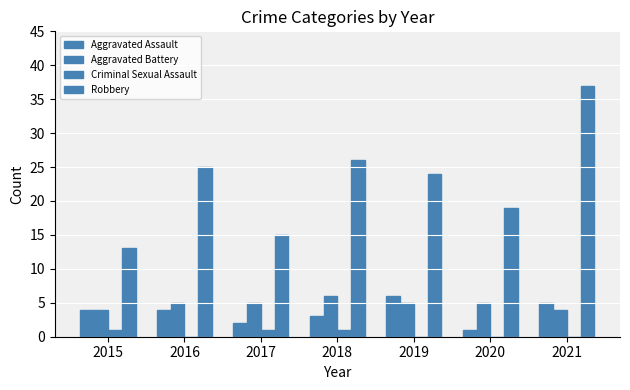

What is the sum of all Aggravated Assault values?

25